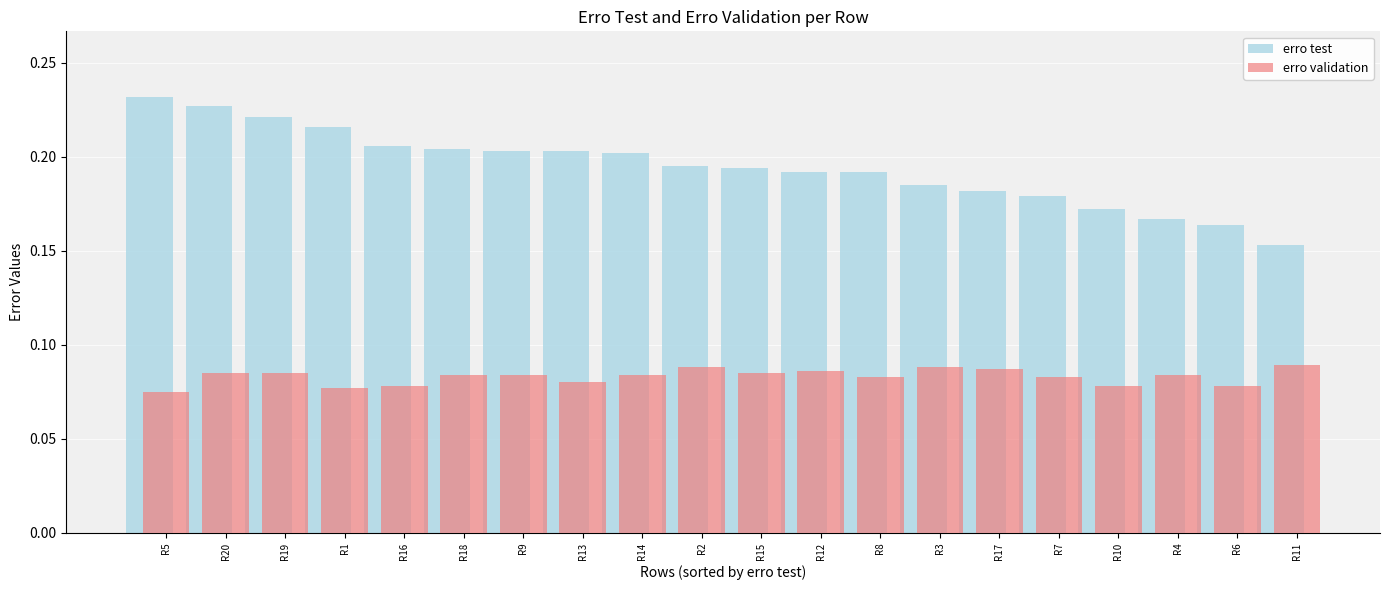

At R2, list the series in order from largest to smallest.

erro test, erro validation